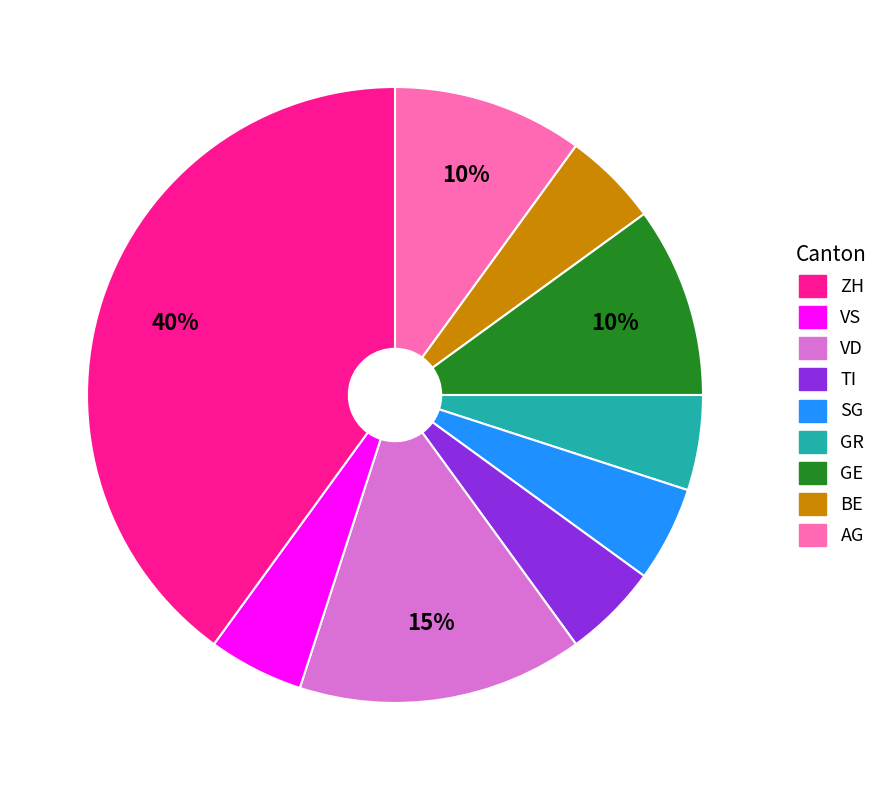

To the nearest percent, what is the difference between the largest and smallest slice percentages?

35%